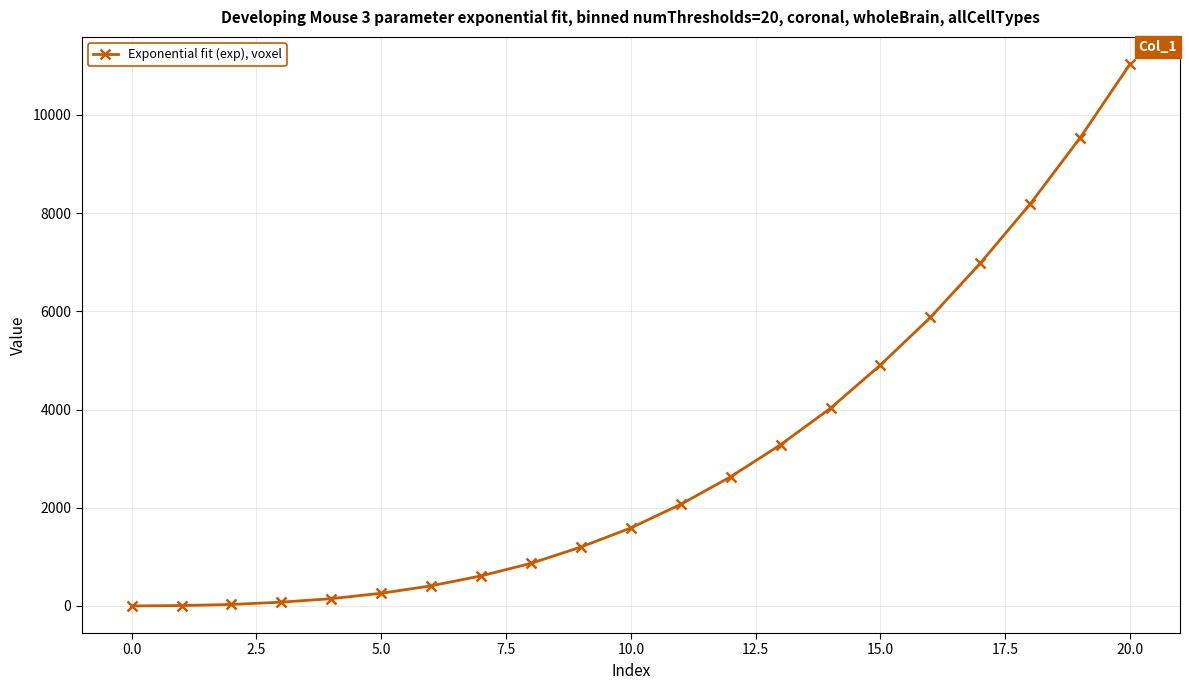

What is the maximum value shown in the chart?

11036